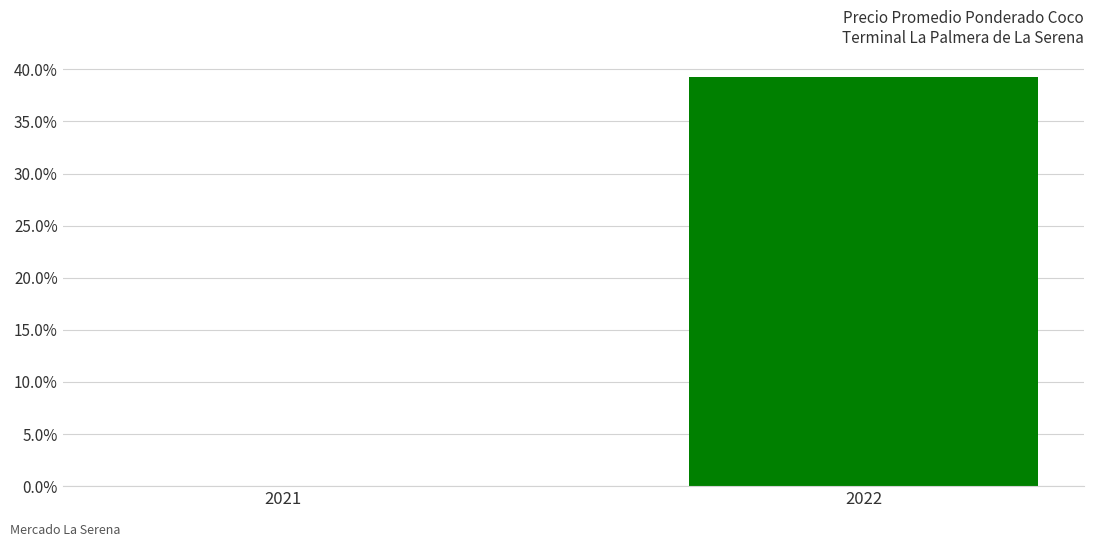

True or false: the data shows -23.5 at 2021.

False